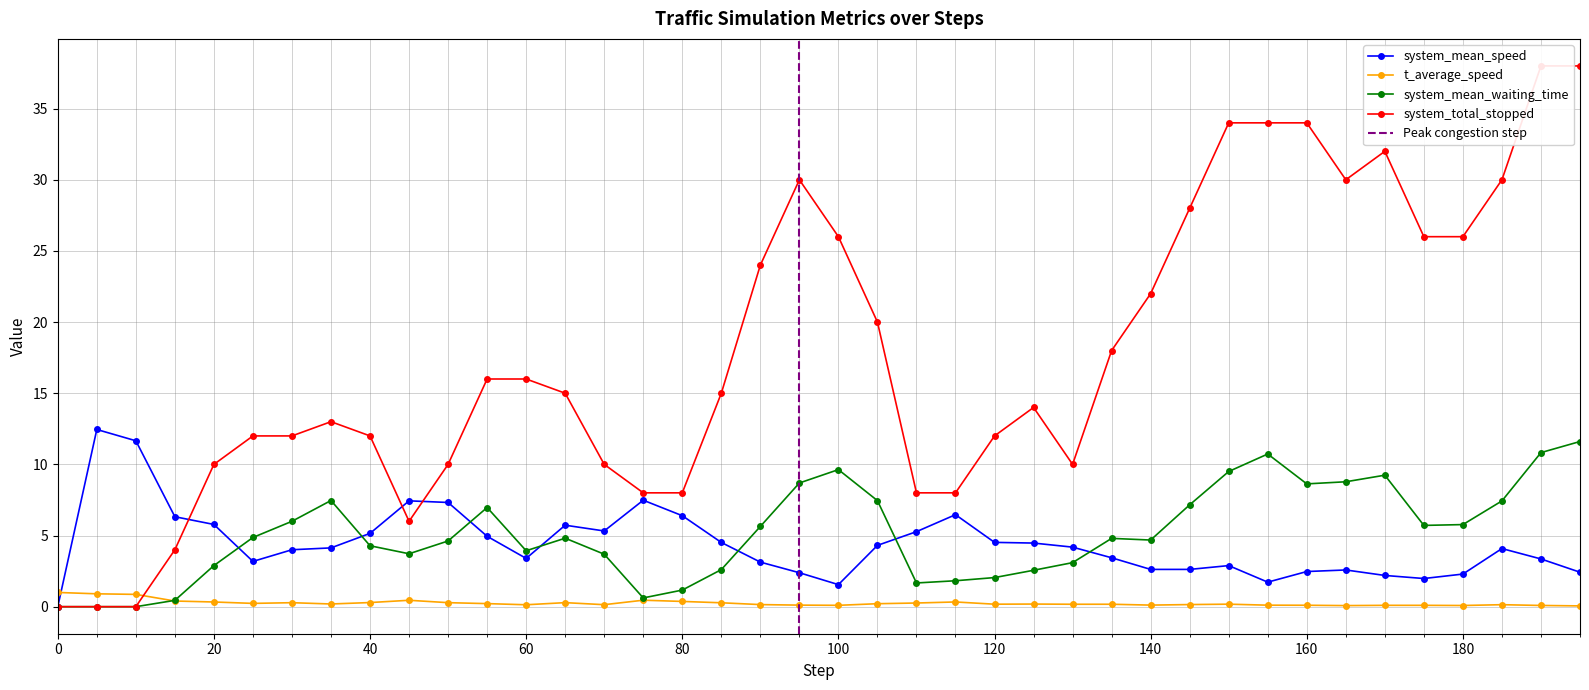

Is this an area chart (filled region under the line)?

No